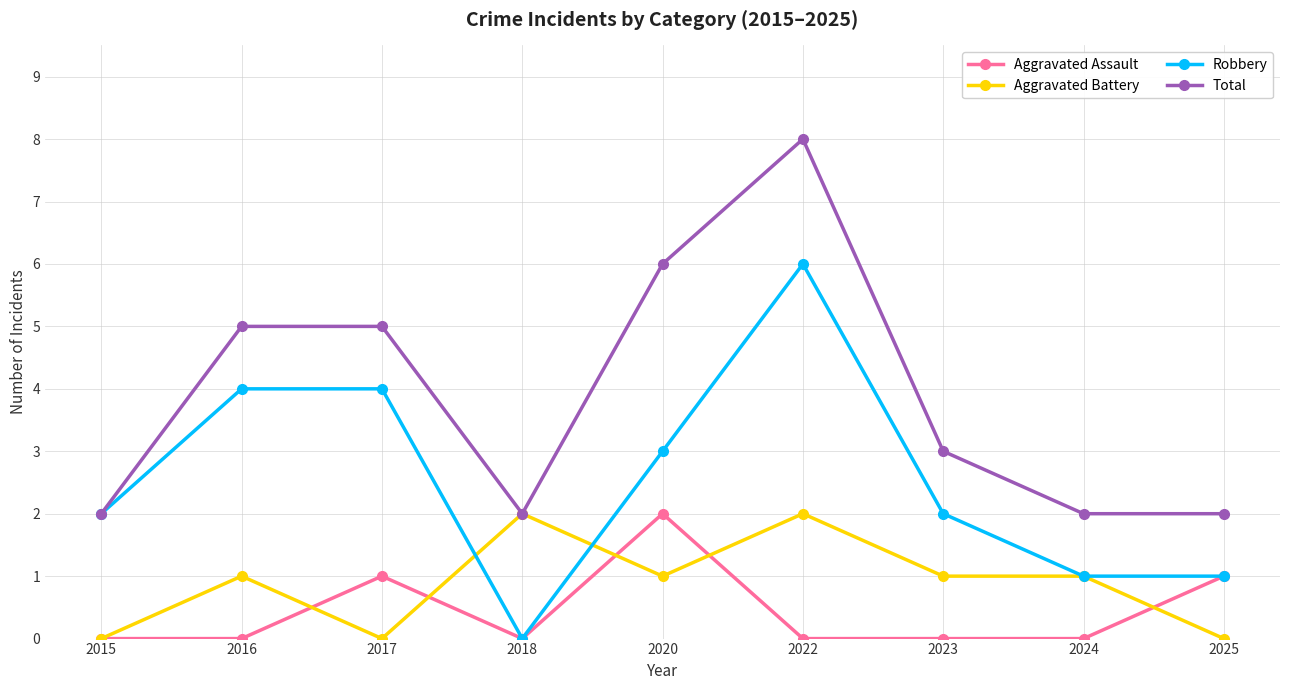

What is the maximum value shown in the chart?

8